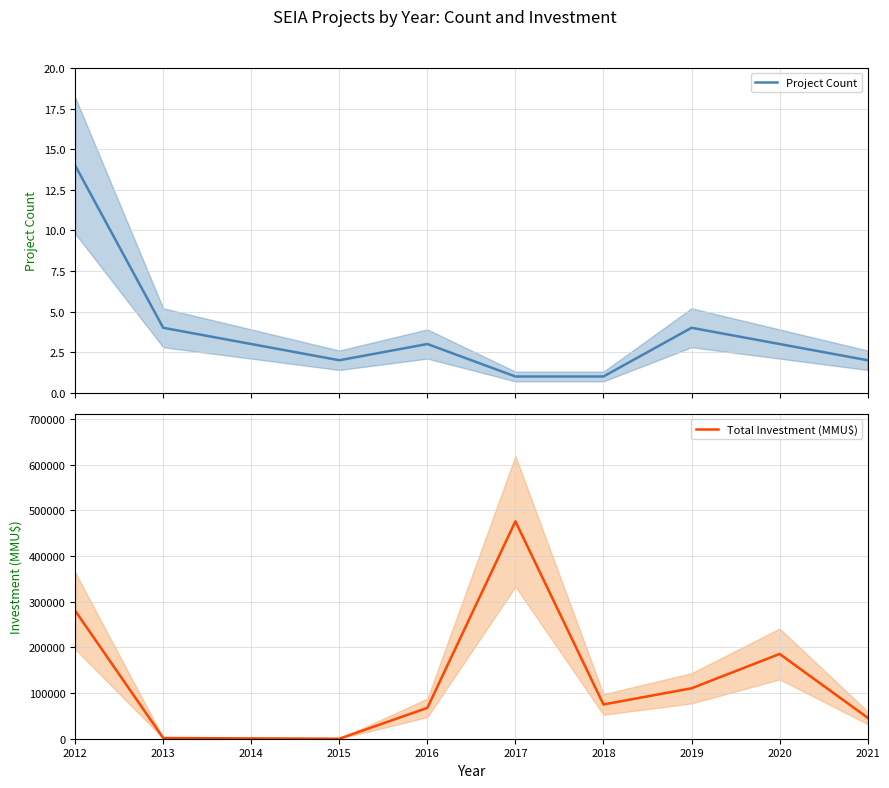

Which category has the highest value across all series?

2017